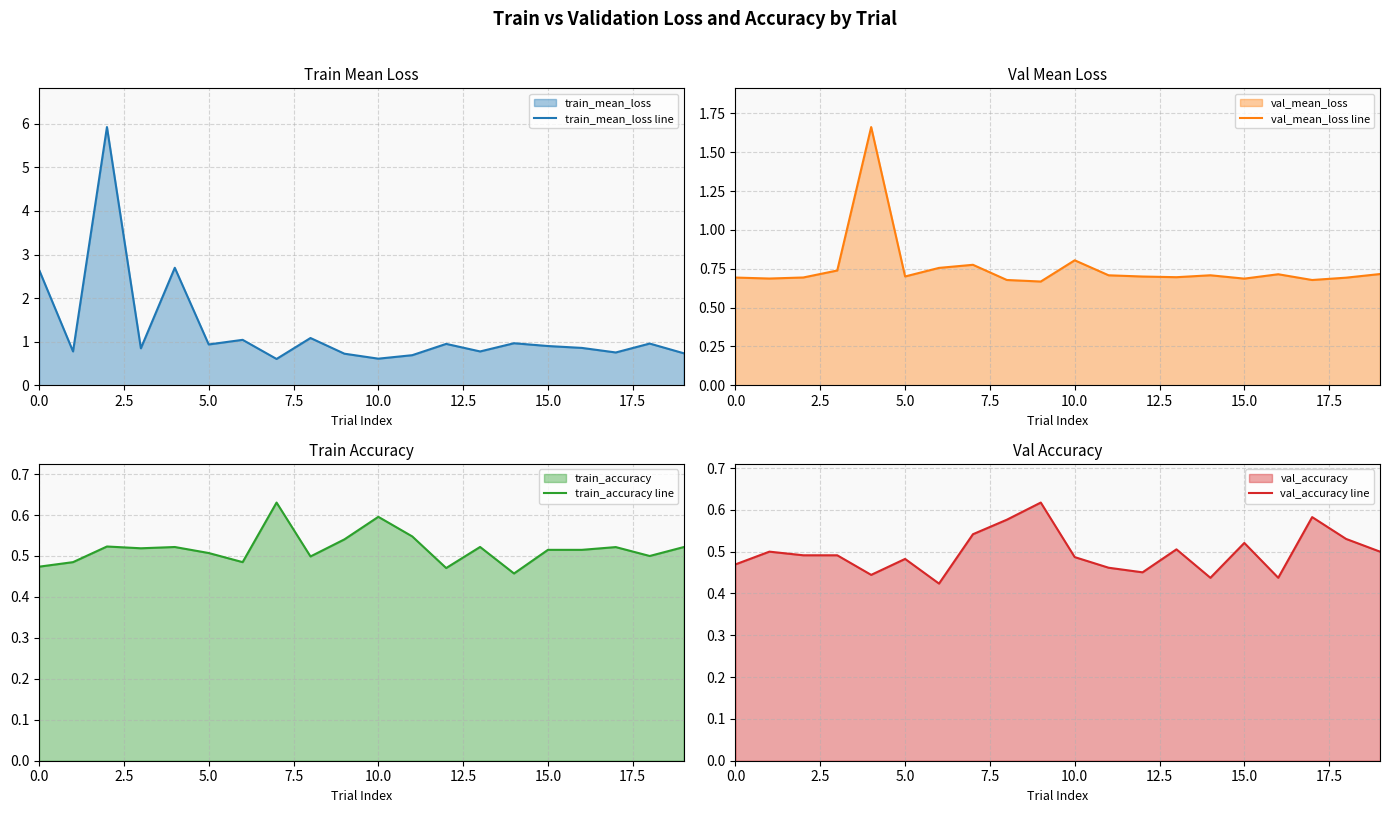

At which label is val_mean_loss line closest to 1?

10.0